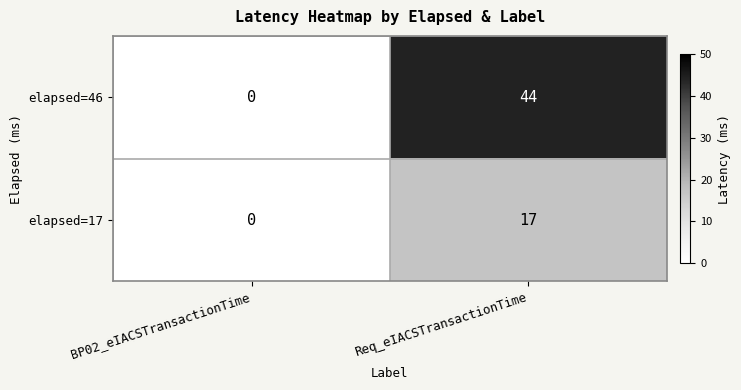

Reading left to right, list all the values displayed in this chart.

elapsed=46: 0	44
elapsed=17: 0	17